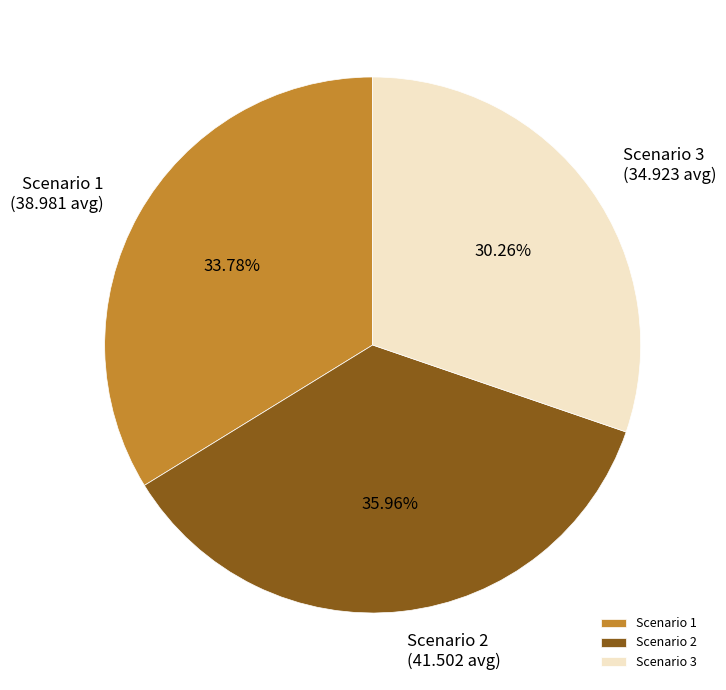

Does Scenario 1 represent more than half of the total?

No